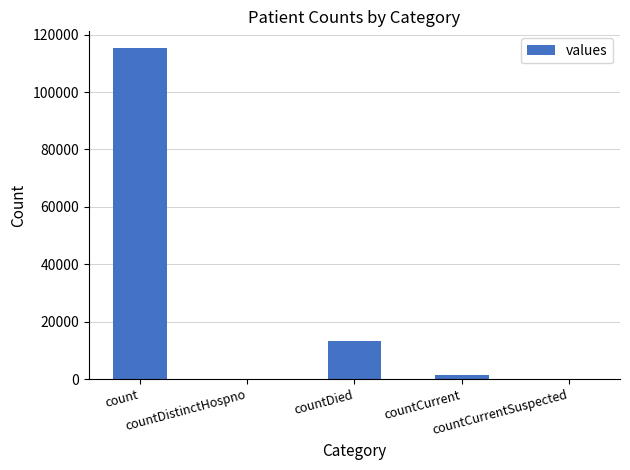

How many series are shown in this chart?

1